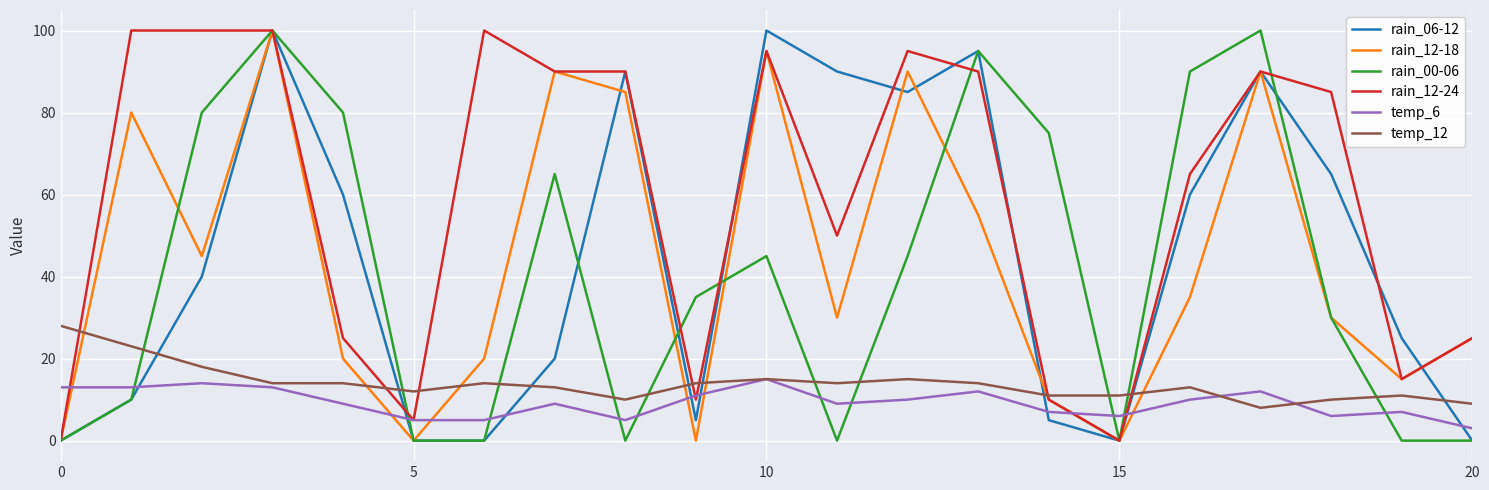

Which series has the largest total across all categories?

rain_12-24